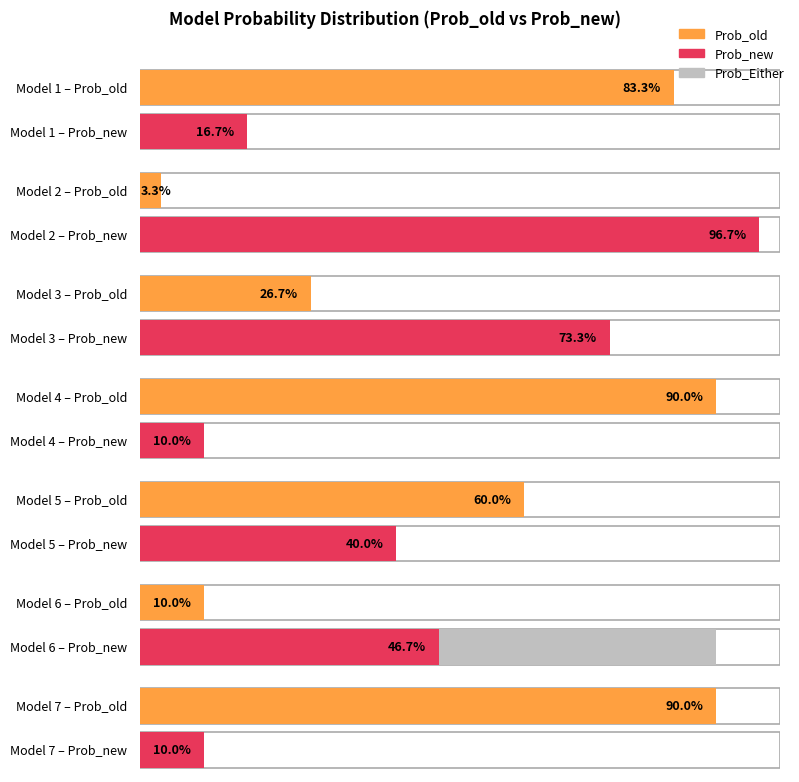

How many bars are there in total?

21